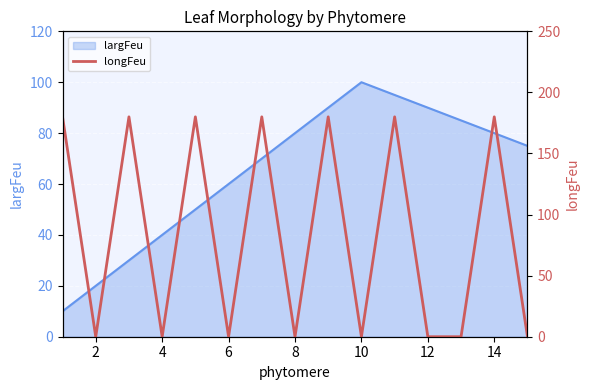

Which category has the highest value in the largFeu series?

10